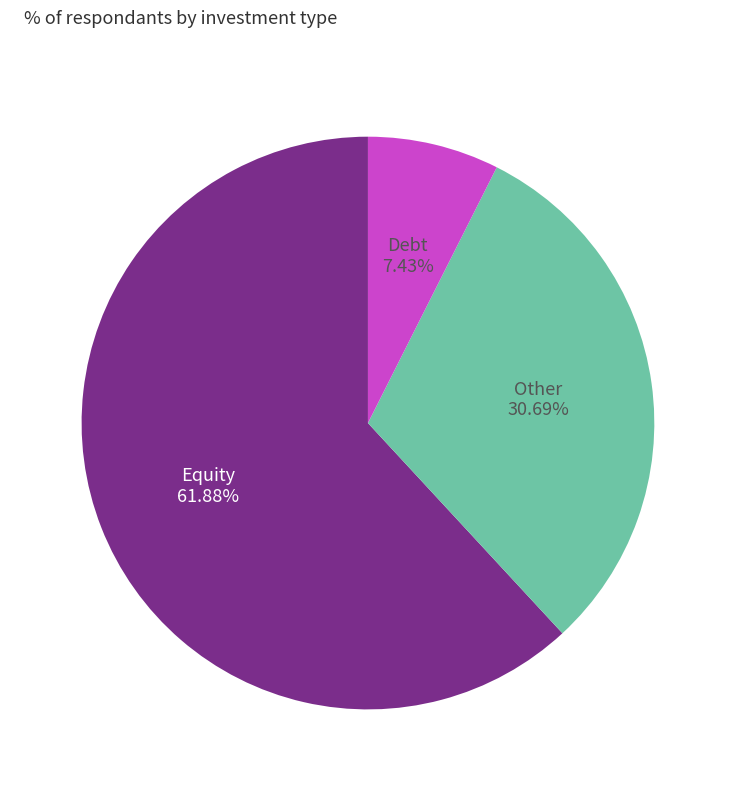

To the nearest percent, what is the difference between the largest and smallest slice percentages?

54%